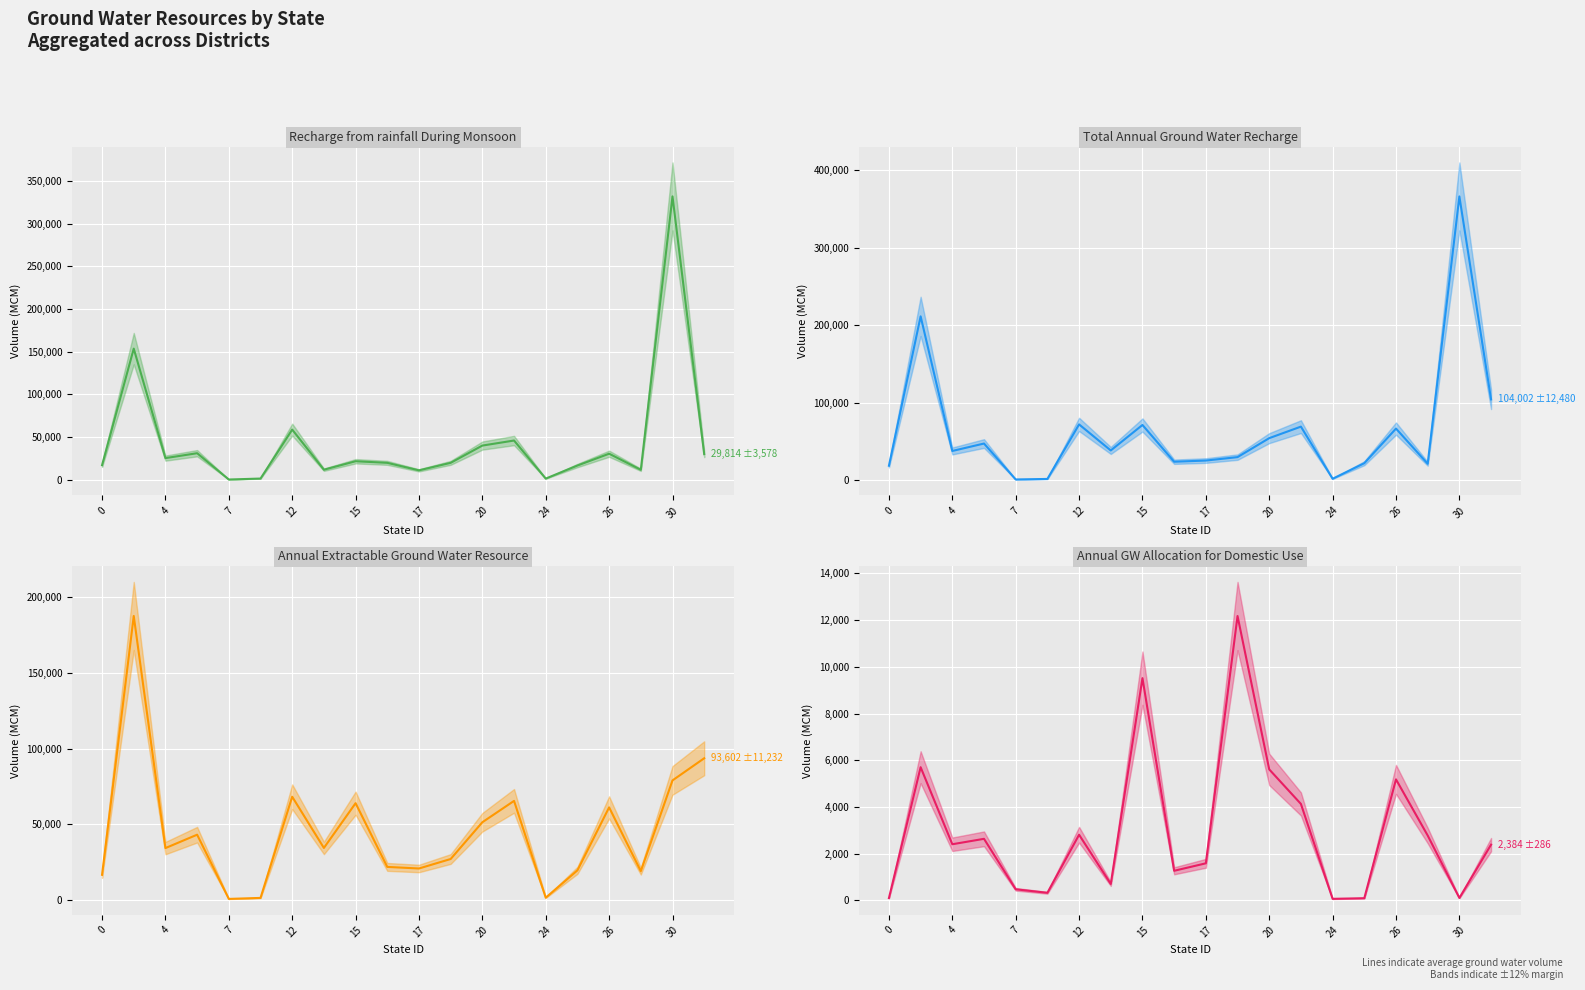

What is the average value of the Annual GW Allocation for Domestic Use series?

2999.9